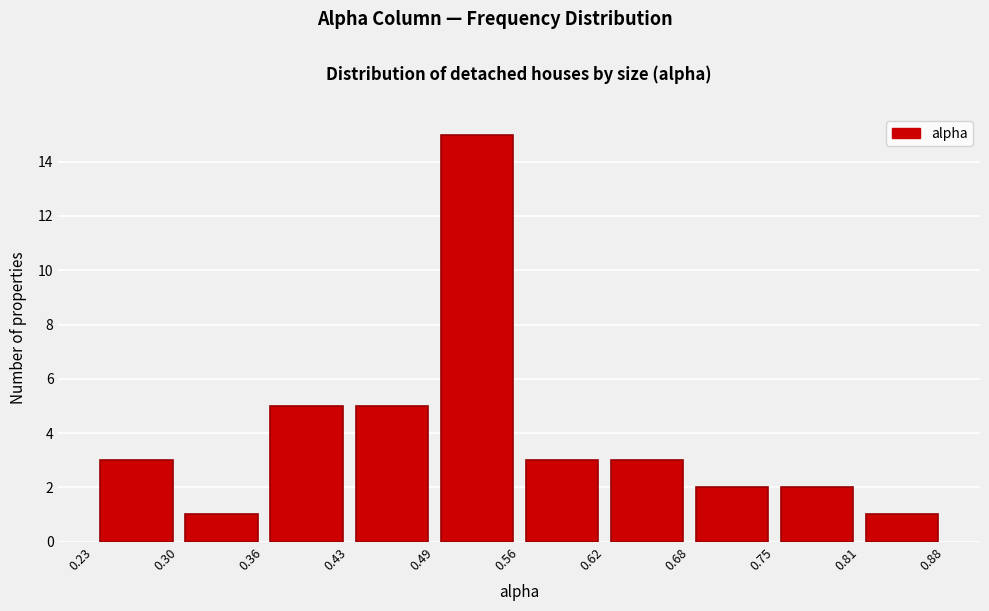

Which range on the x-axis has the tallest bar?

0.49 to 0.56